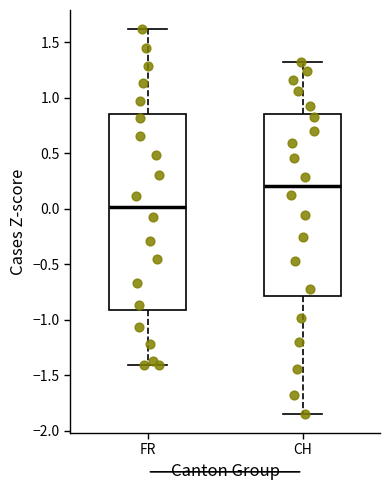

Reading left to right, transcribe this box plot: for each box, give where its median line is, the range the box spans, and where its two whiskers end, as read against the y-axis. The values are not printed on the chart, so give them approximately, as read against the axis.

FR: median 0.00, box -0.90 to 0.85, whiskers -1.40 to 1.60
CH: median 0.20, box -0.80 to 0.85, whiskers -1.85 to 1.30